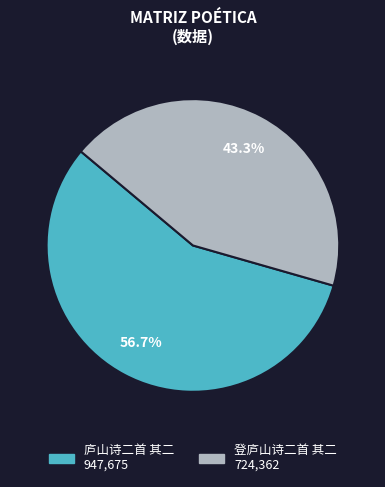

What percentage do 庐山诗二首 其二 and 登庐山诗二首 其二 together represent?

100.0%